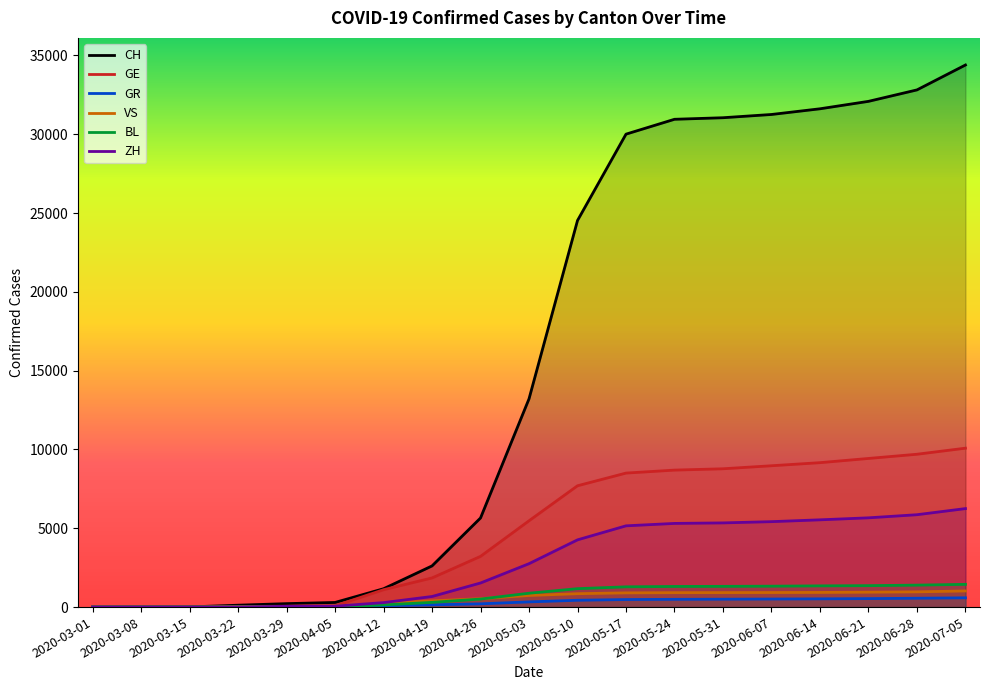

What are all the series names shown in the legend?

CH, GE, GR, VS, BL, ZH